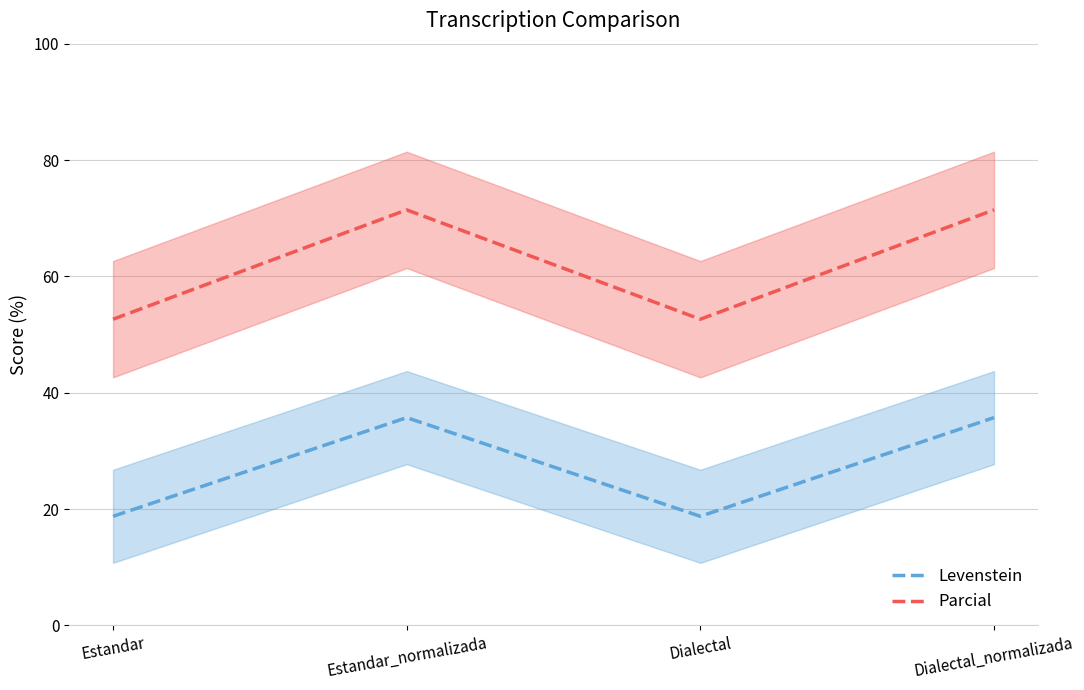

Reading left to right, what are all the values shown in this chart?

Levenstein: Estandar=18.8	Estandar_normalizada=35.7	Dialectal=18.8	Dialectal_normalizada=35.7
Parcial: Estandar=52.6	Estandar_normalizada=71.4	Dialectal=52.6	Dialectal_normalizada=71.4